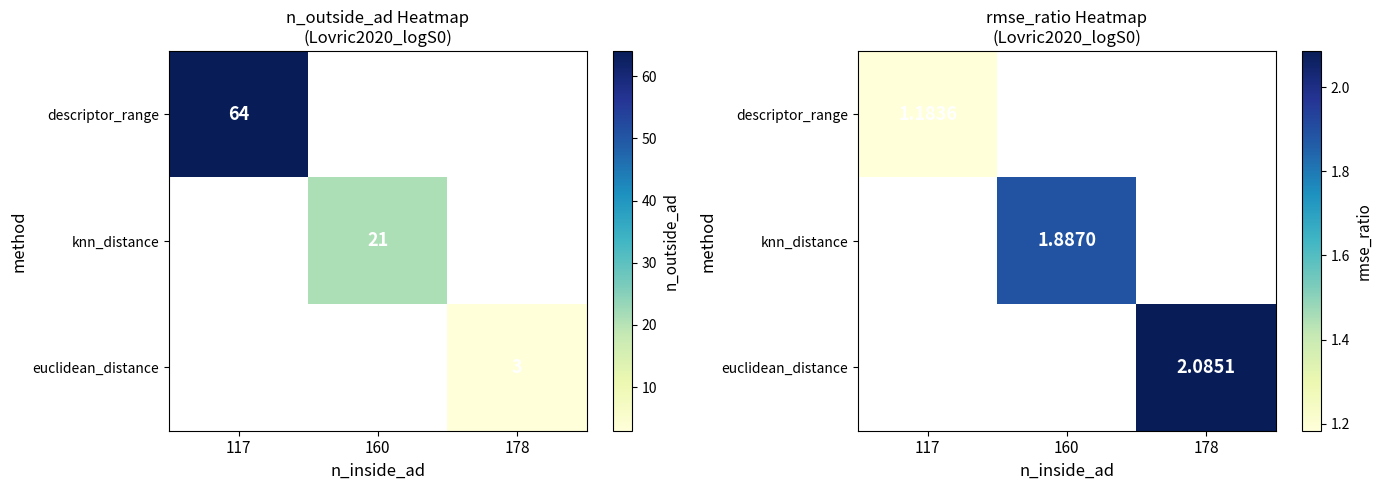

The value of knn_distance at 160 is 3.1. True or false?

False